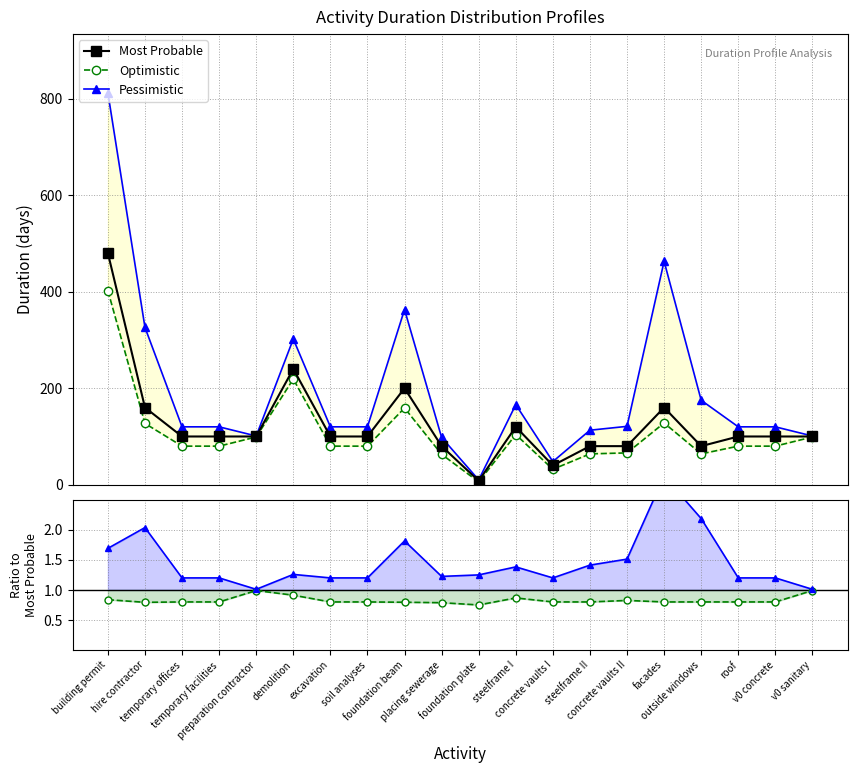

At facades, list the series in order from largest to smallest.

Pessimistic, Most Probable, Optimistic, Pessimistic/Most Probable, Optimistic/Most Probable